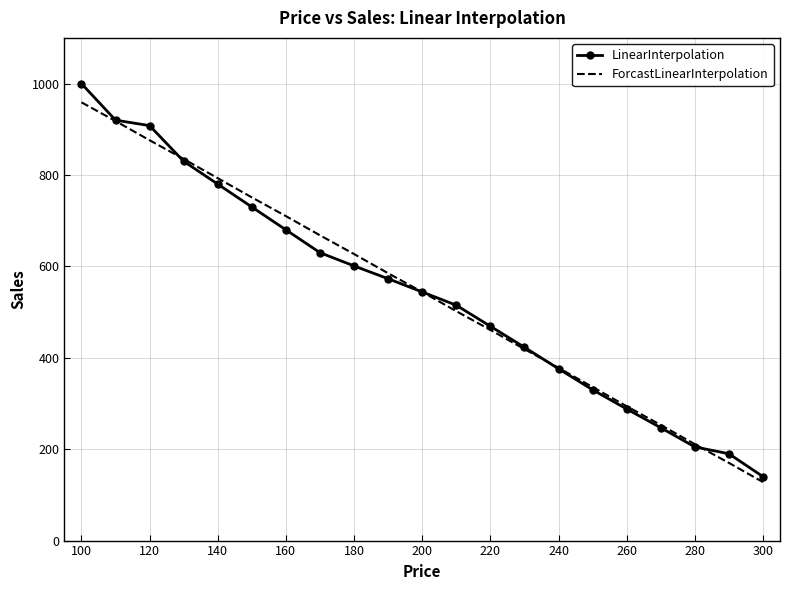

Which series has the largest range (max minus min)?

LinearInterpolation